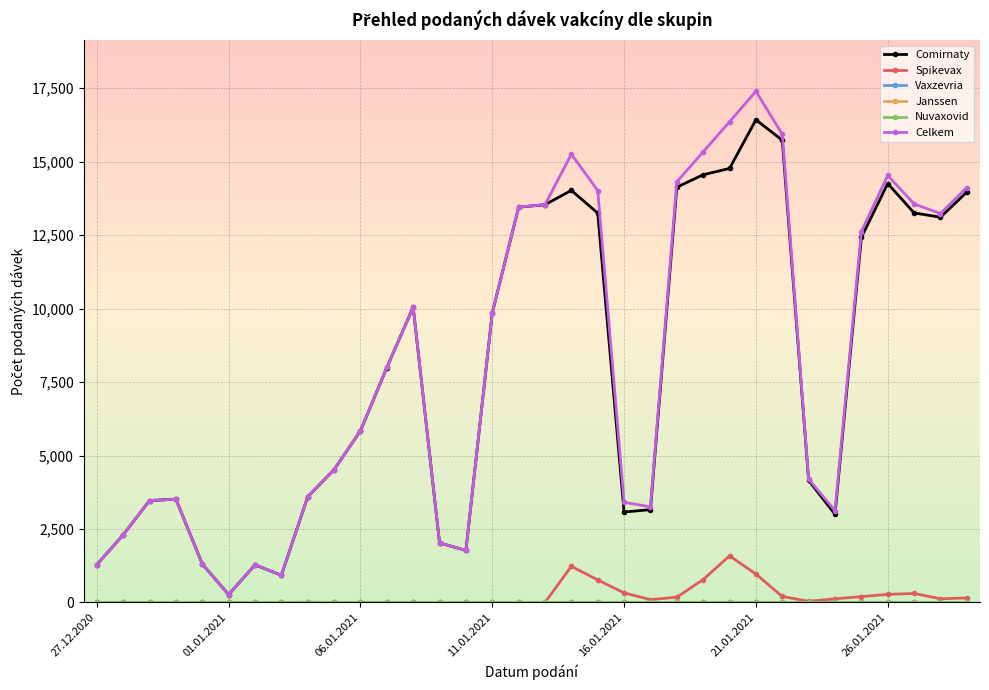

What is the greatest value displayed?

17396